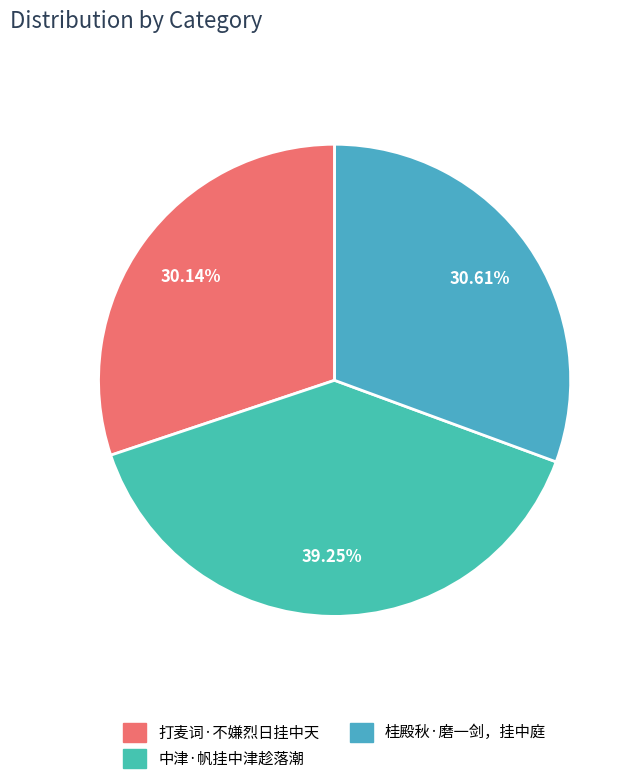

How many slices are in this pie chart?

3